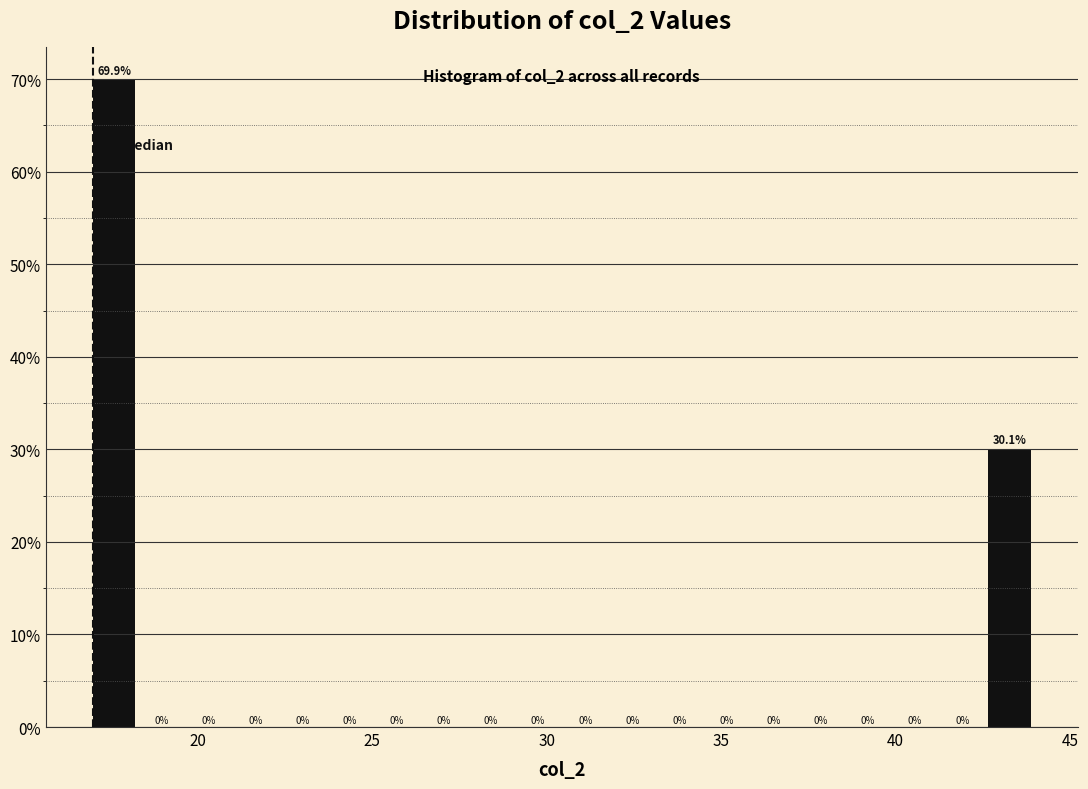

Around what value on the x-axis is the tallest bar? Give the approximate position of its centre, as read against the axis.

17.5